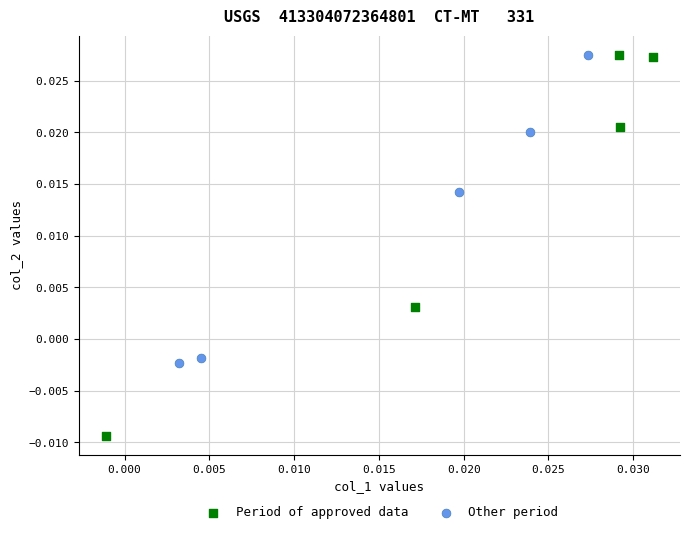

Which series has the largest Y range (max minus min)?

Period of approved data